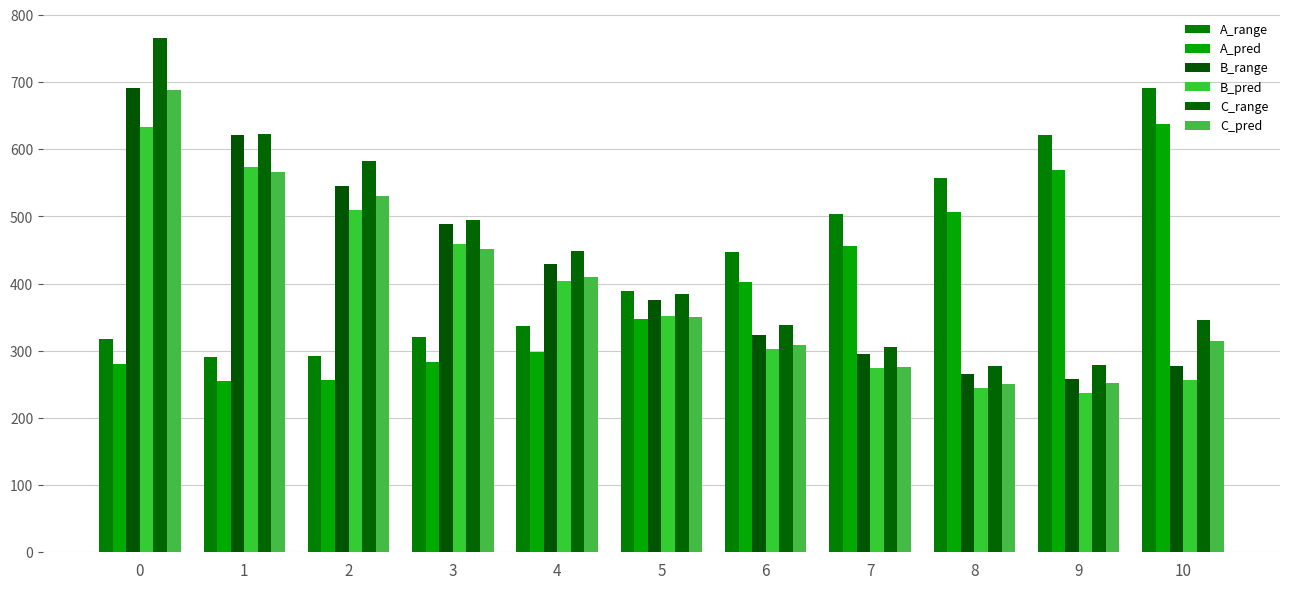

Rank the series by their maximum value, from lowest to highest.

B_pred, A_pred, C_pred, B_range, A_range, C_range